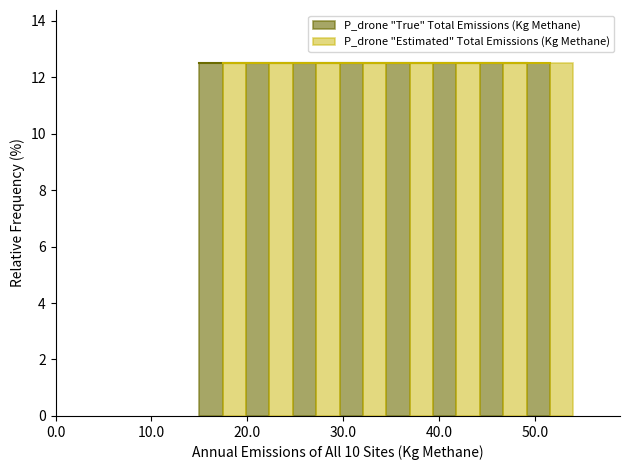

What is the height of the P_drone "Estimated" Total Emissions (Kg Methane) bar covering 49 to 54 on the x-axis? Neither the bar edges nor the heights are printed on the chart, so give them approximately, as read against the axes.

12.6